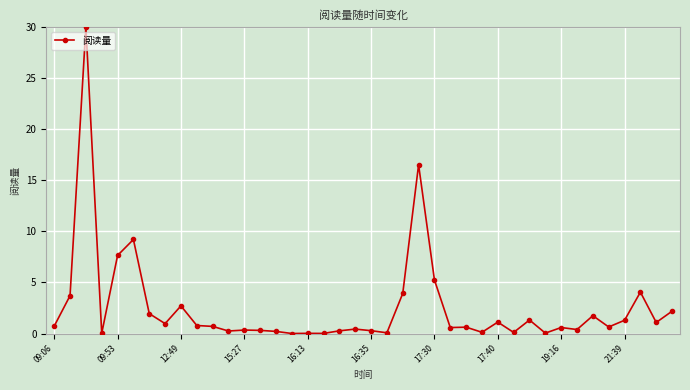

True or false: there are more than 0 points higher than both neighbors.

True